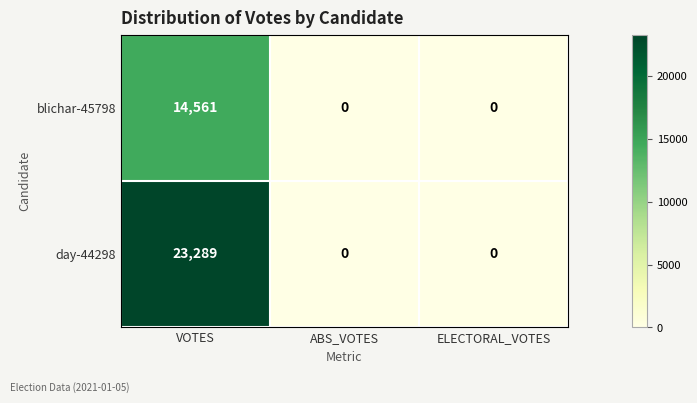

Rank the series by their average value, from lowest to highest.

blichar-45798, day-44298